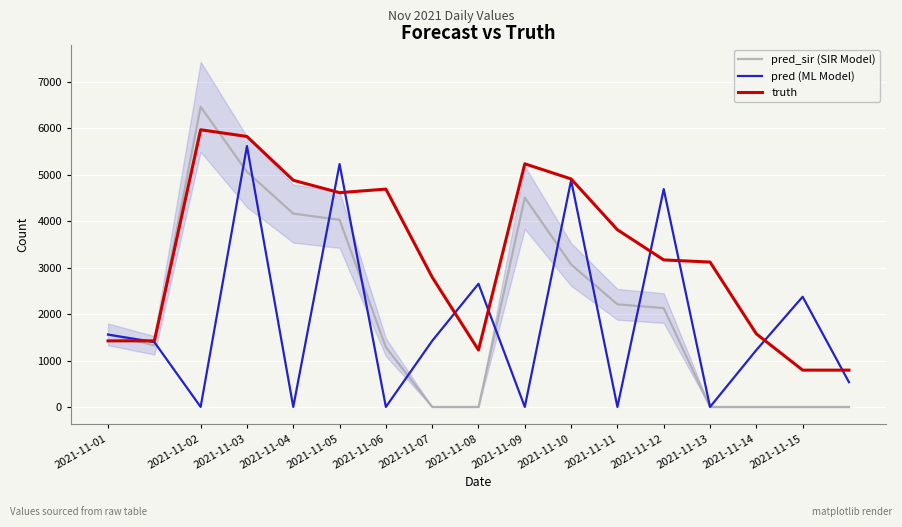

How many lines are shown in the chart?

3